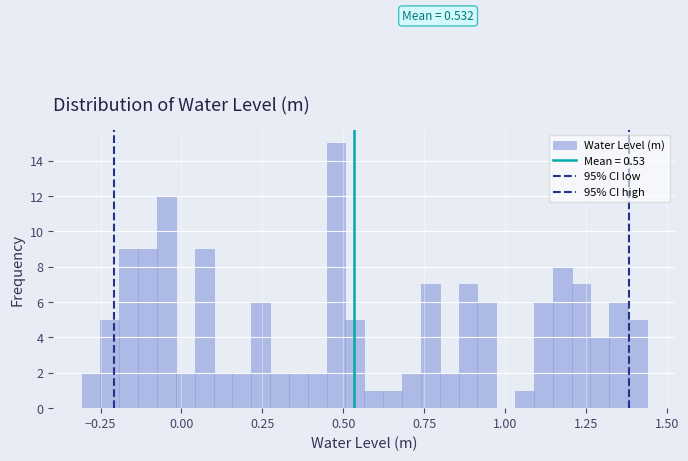

Around what value on the x-axis is the tallest bar? Give the approximate position of its centre, as read against the axis.

0.50